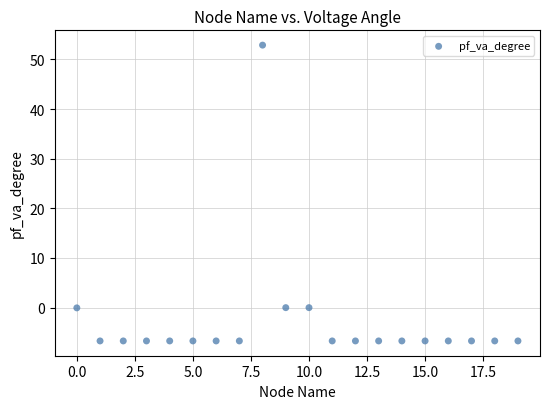

What is the range of X values (max minus min)?

19.0